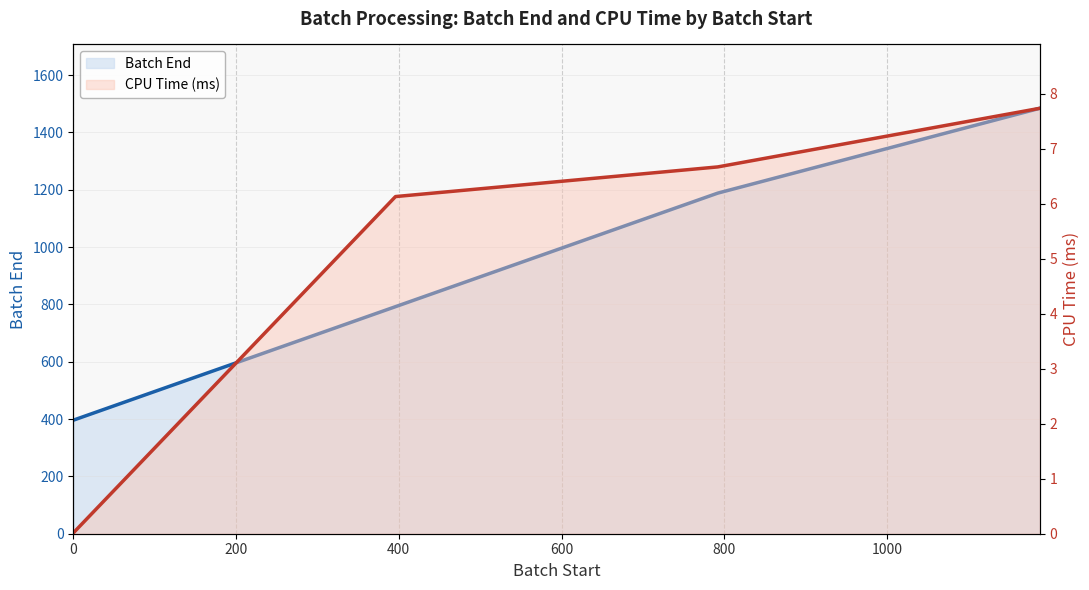

True or false: Batch End (line) and CPU Time (ms) (line) intersect in this chart.

False